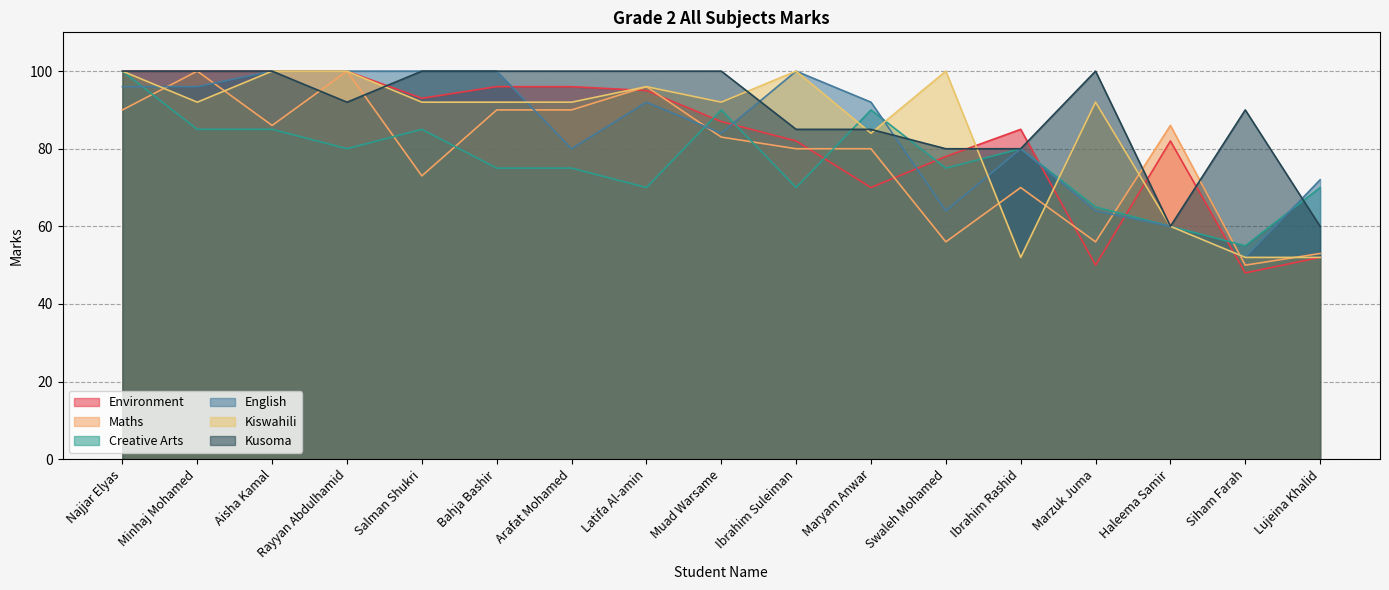

How many values in the Kiswahili series exceed 92?

6